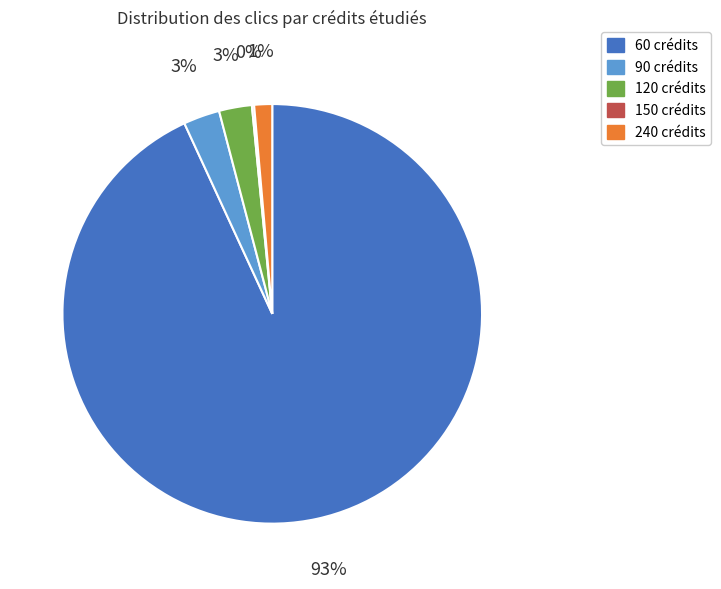

Is there a majority slice in this chart?

Yes